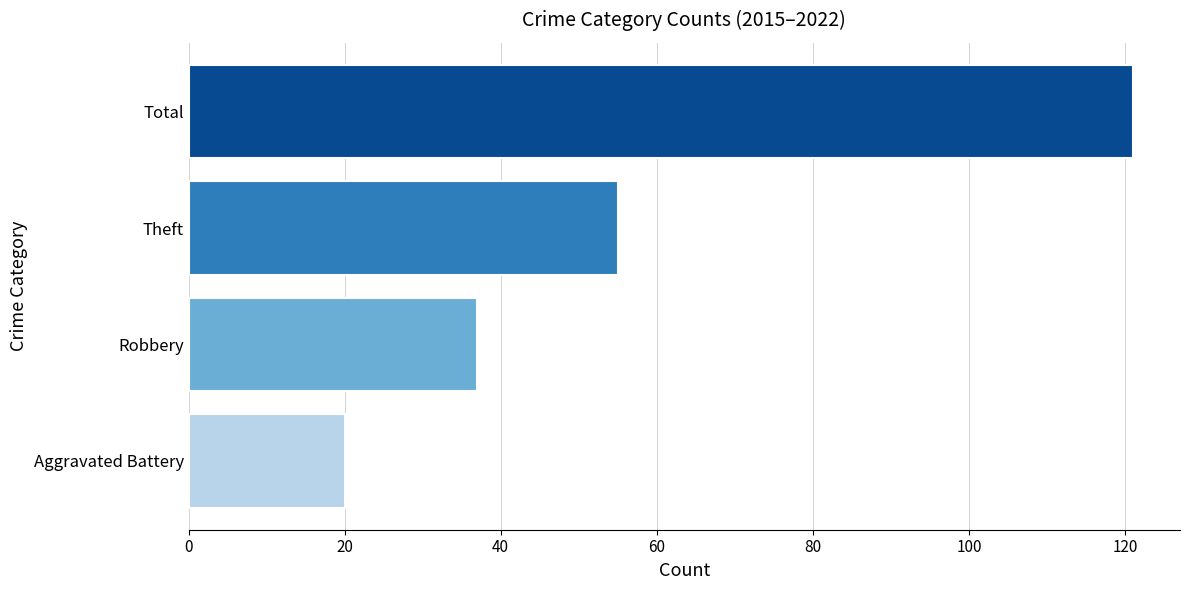

Which category has the lowest value across all series?

Aggravated Battery